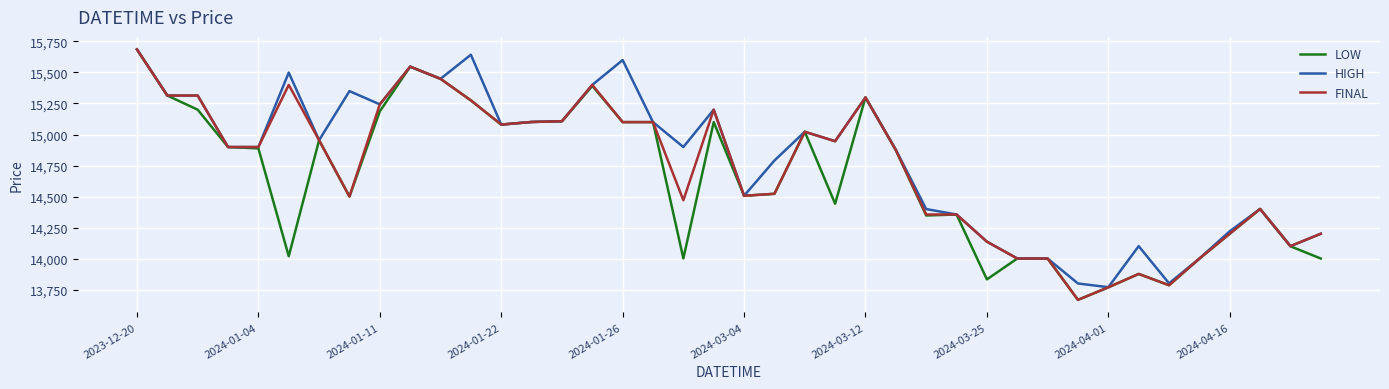

What is the smallest value displayed?

13667